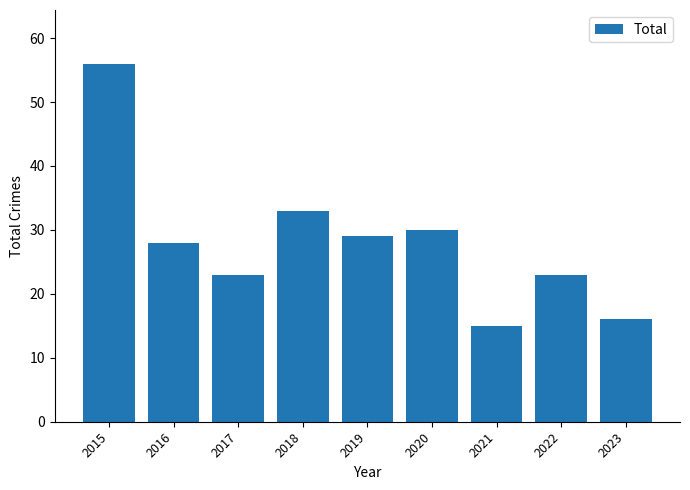

At which category does the chart reach its peak across all series?

2015